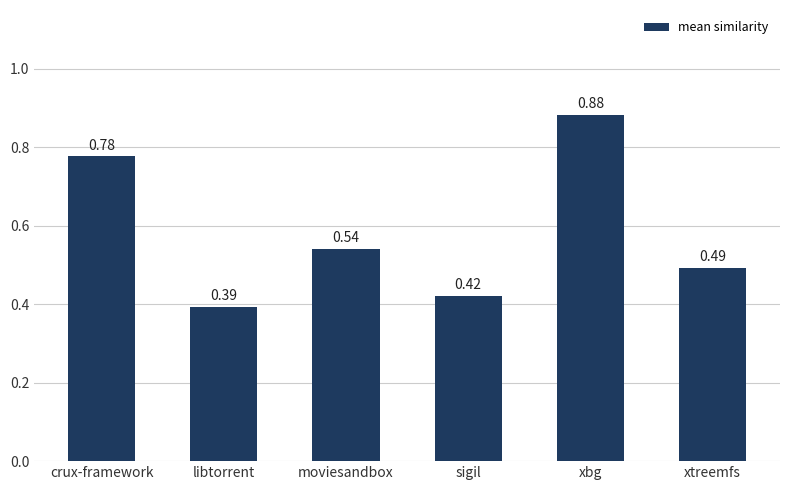

Which label corresponds to the smallest value in the chart?

libtorrent